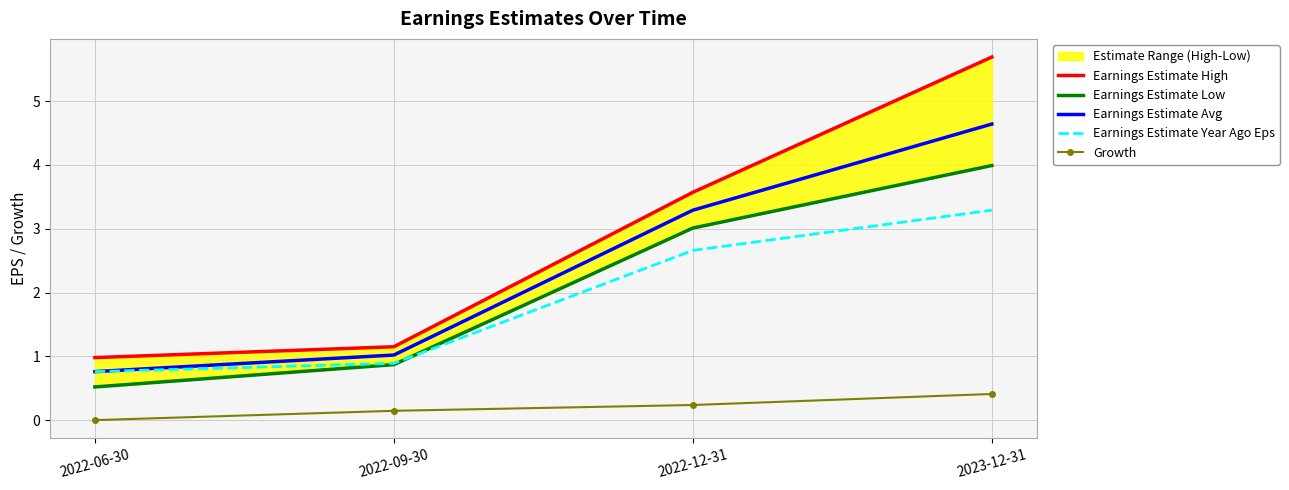

True or false: Earnings Estimate Avg has more than 1 interior local peaks.

False